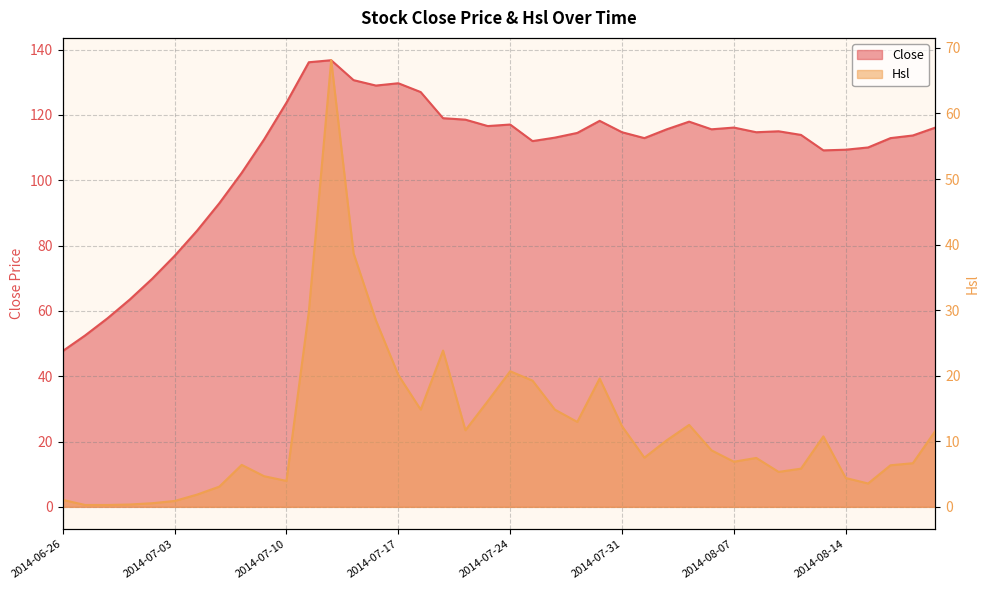

How many series are shown in this chart?

2